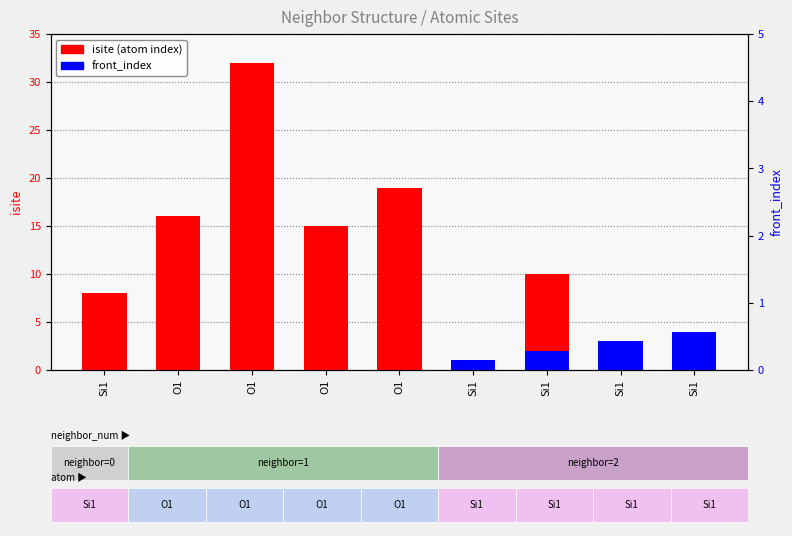

Which category has the lowest value in the front_index series?

Si1